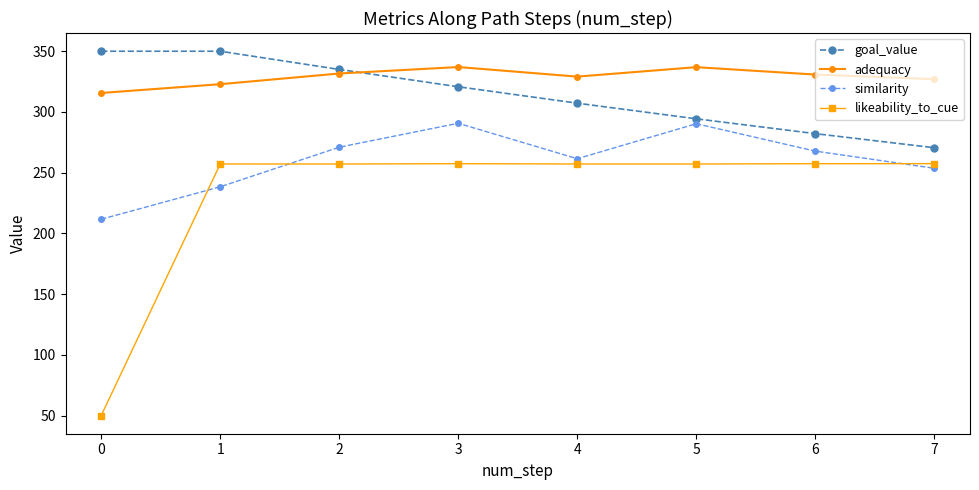

Rank the series by their average value, from lowest to highest.

likeability_to_cue, similarity, goal_value, adequacy